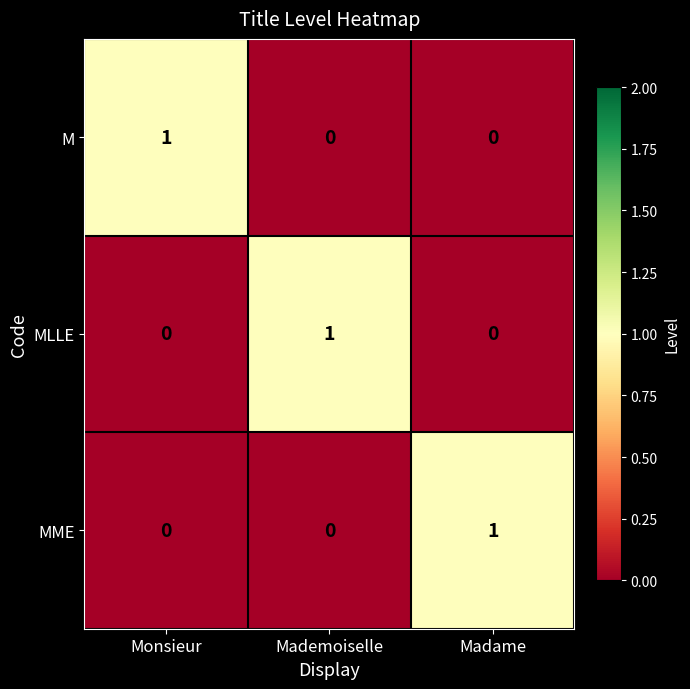

At which label does M reach its peak?

Monsieur